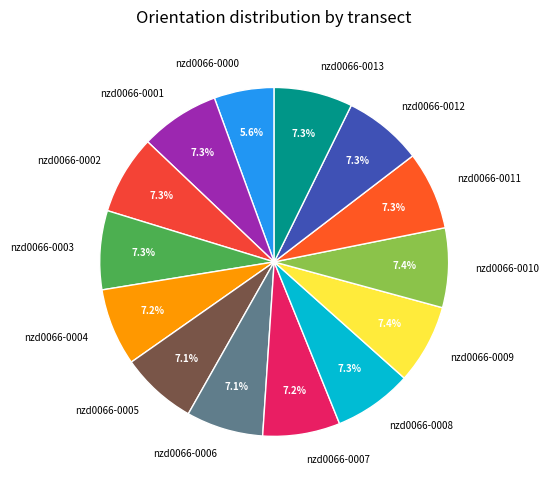

What is the smallest slice in the pie chart?

nzd0066-0000